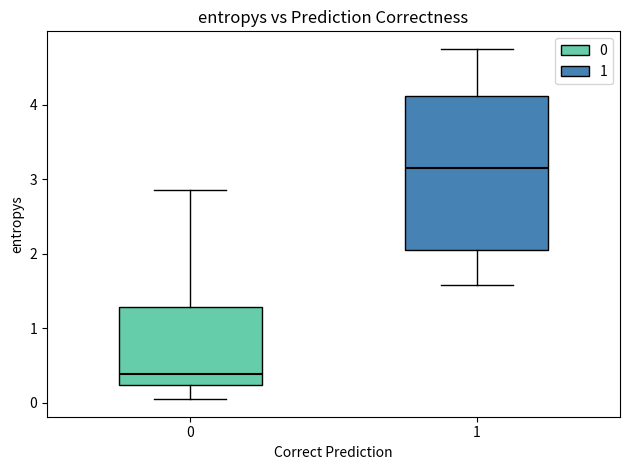

Reading left to right, transcribe this box plot: for each box, give where its median line is, the range the box spans, and where its two whiskers end, as read against the y-axis. The values are not printed on the chart, so give them approximately, as read against the axis.

0: median 0.4, box 0.2 to 1.3, whiskers 0.0 to 2.9
1: median 3.1, box 2.0 to 4.1, whiskers 1.6 to 4.7